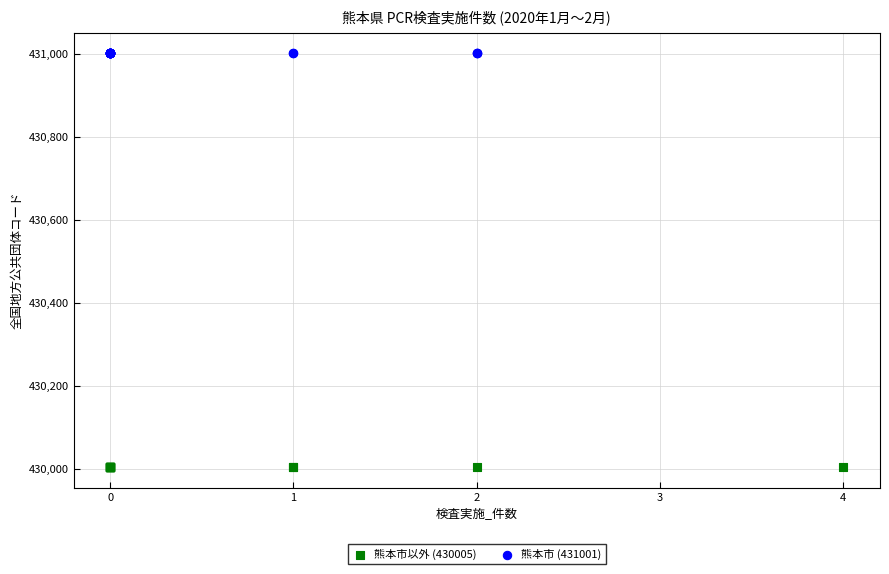

Which series reaches the minimum Y coordinate?

熊本市以外 (430005)